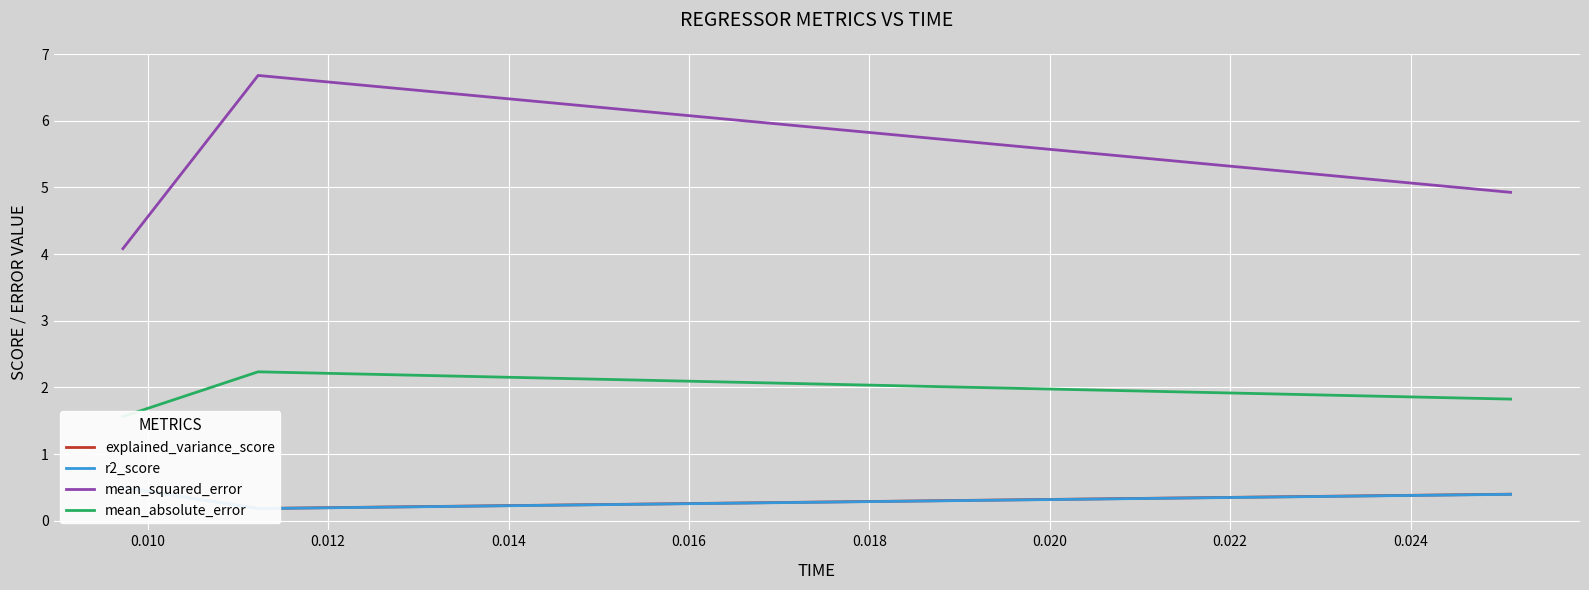

What is the greatest value displayed?

6.7